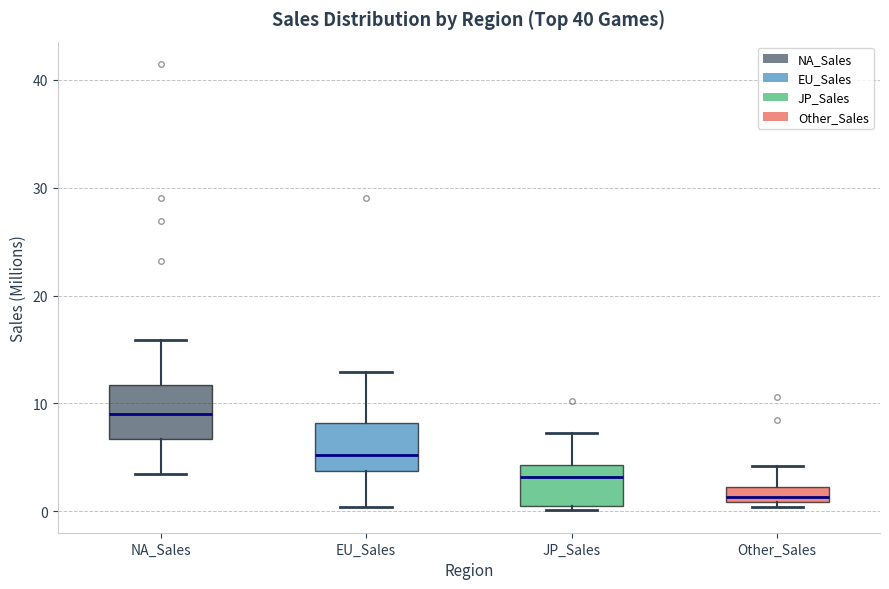

Which box's median line is the highest?

NA_Sales